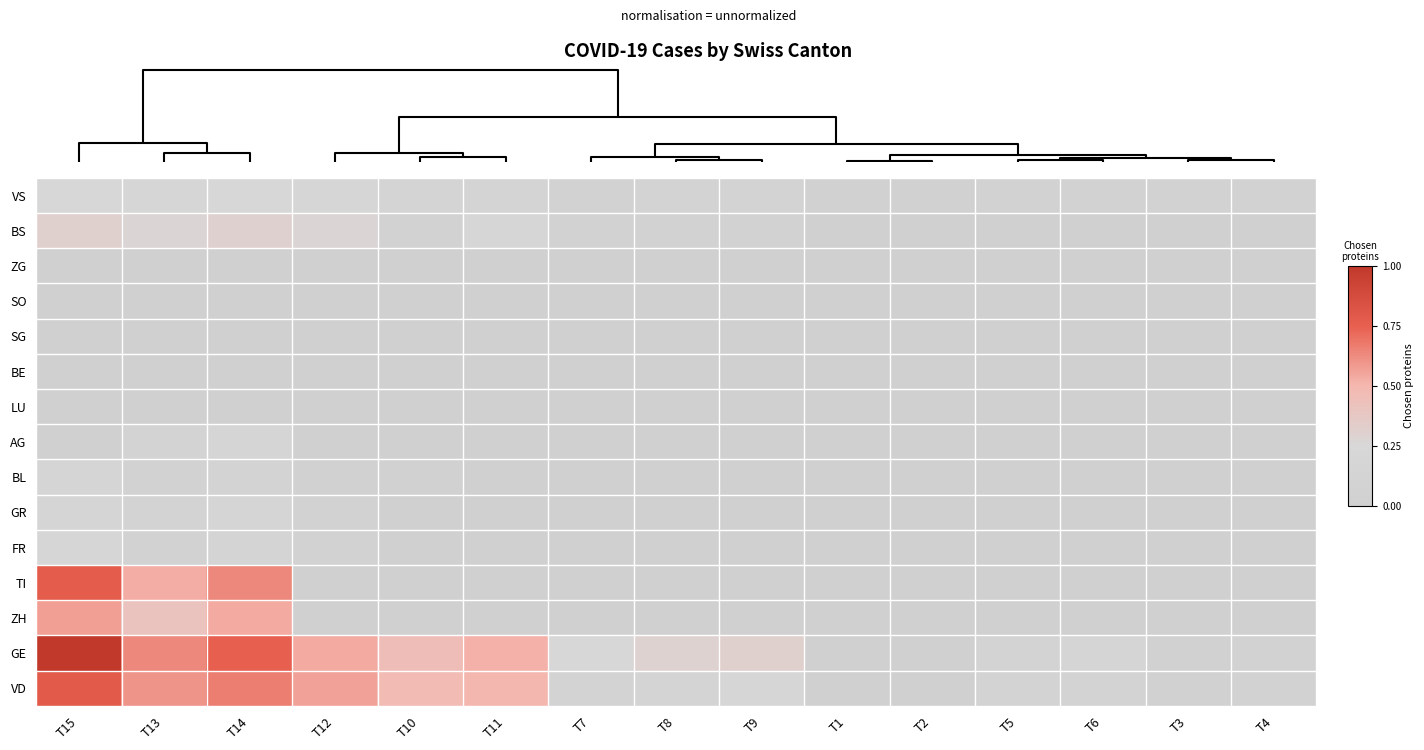

At how many categories does at least one series exceed 0?

15